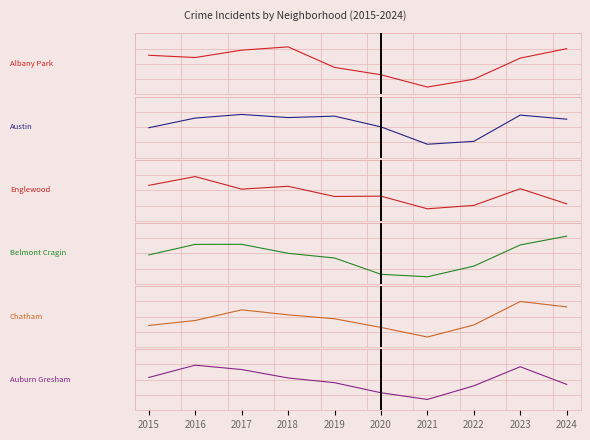

In Chatham, how many points are lower than both neighbors (excluding endpoints)?

1